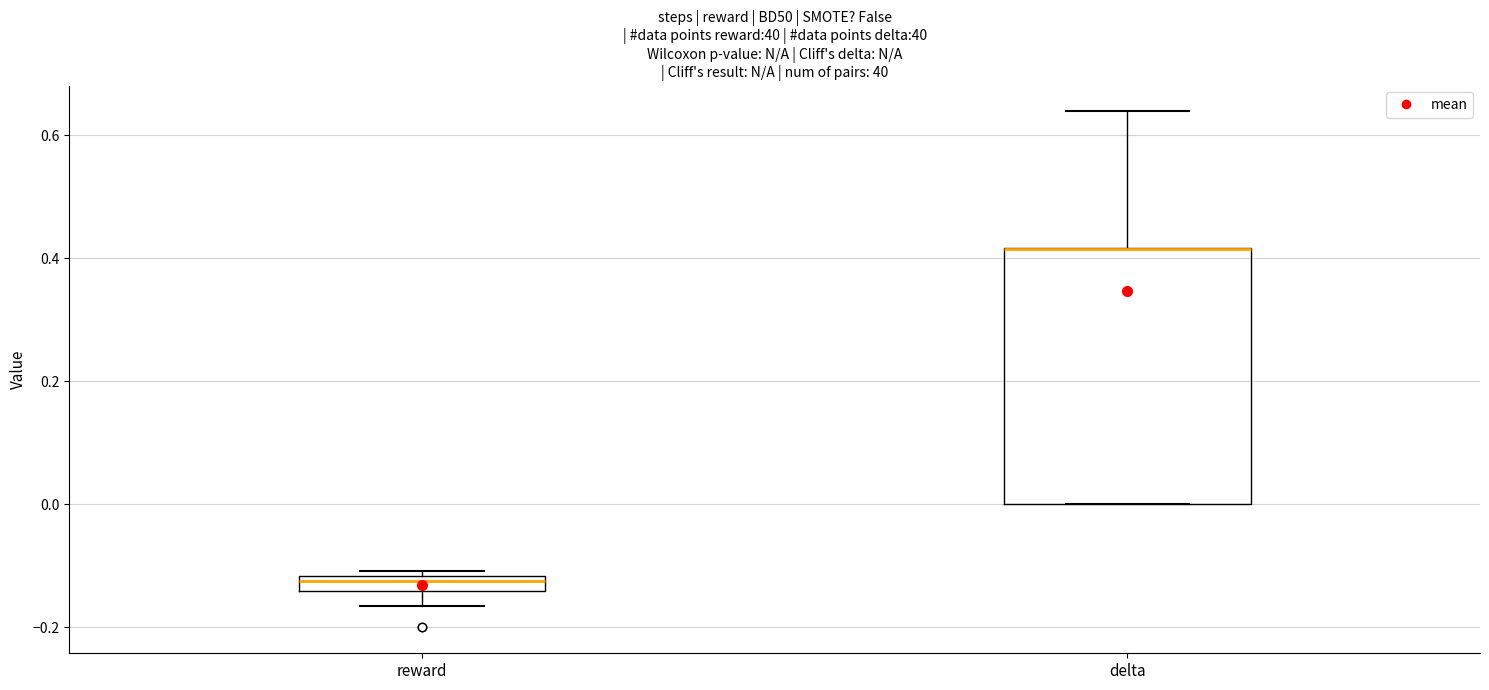

Where does the upper whisker of the box for delta end on the y-axis? The values are not printed on the chart, so give them approximately, as read against the axis.

0.64